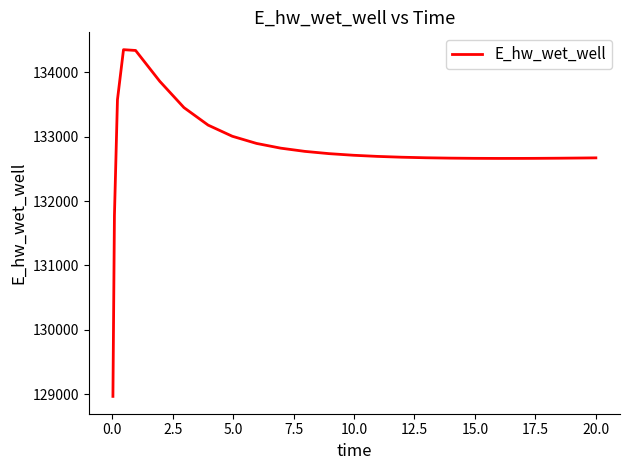

What is the average value?

132791.6